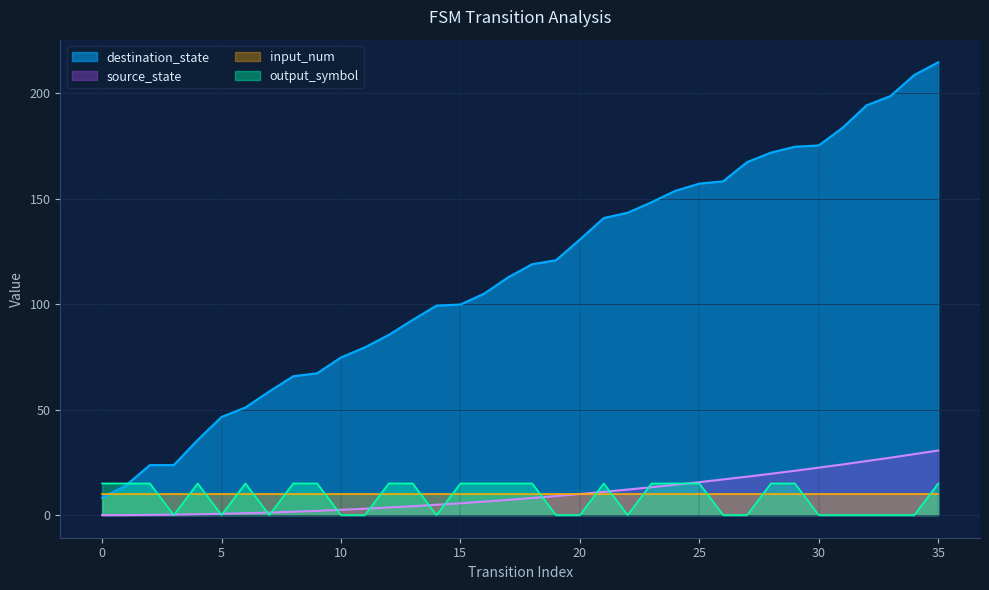

What is the total value across all series at 20?

150.6